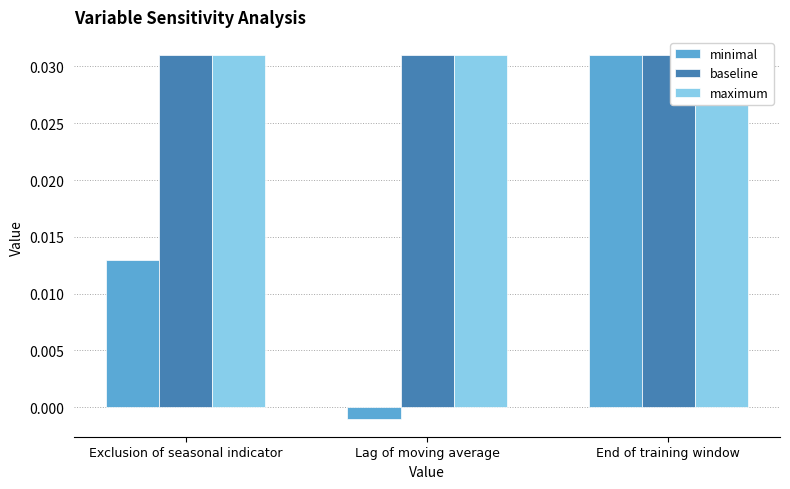

What is the label of the 2nd bar from the left?

Lag of moving average